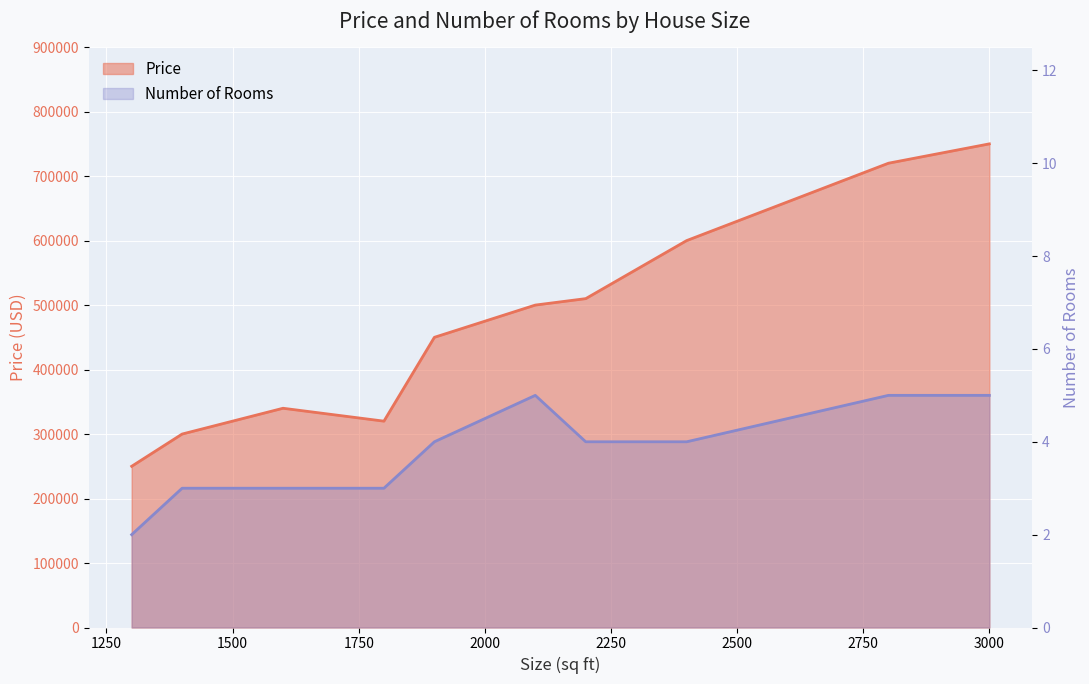

The Price series shows 511925 at 3000. True or false?

False